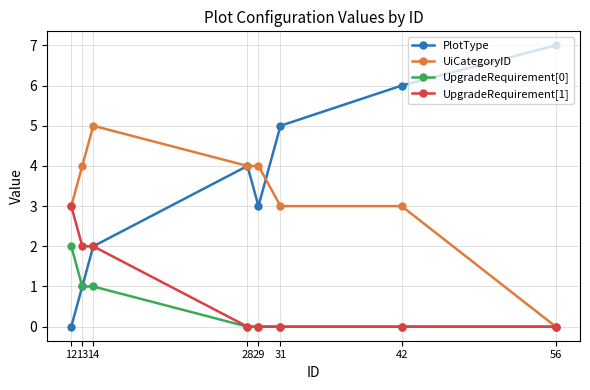

What is the difference between the second highest and second lowest values in the PlotType series?

5